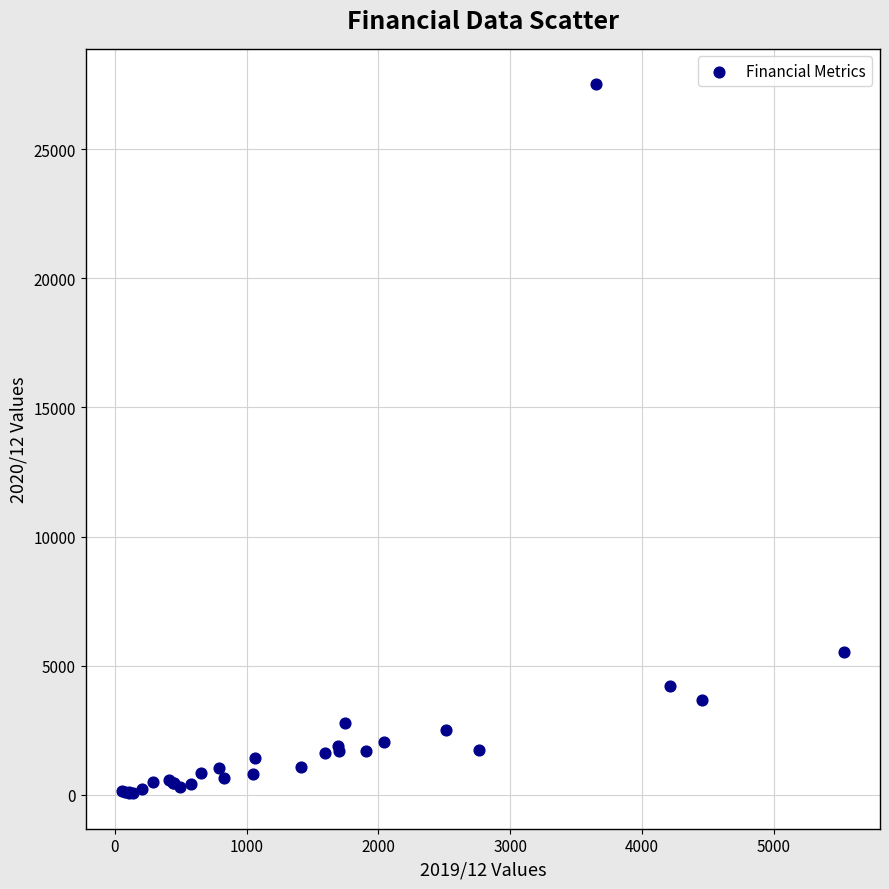

What Y value in the scatter plot is closest to 13785?

5530.2